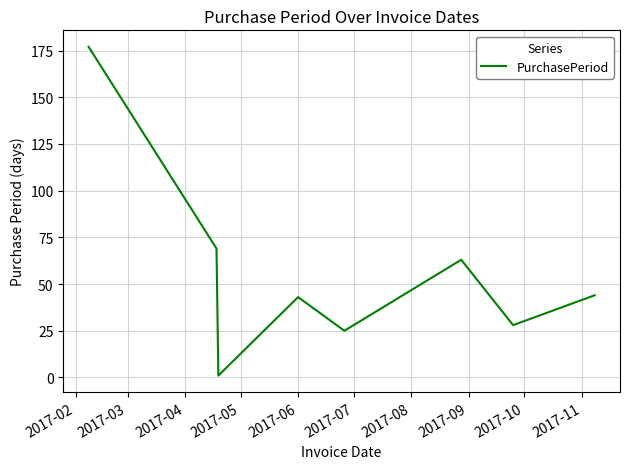

What is the maximum value shown in the chart?

177